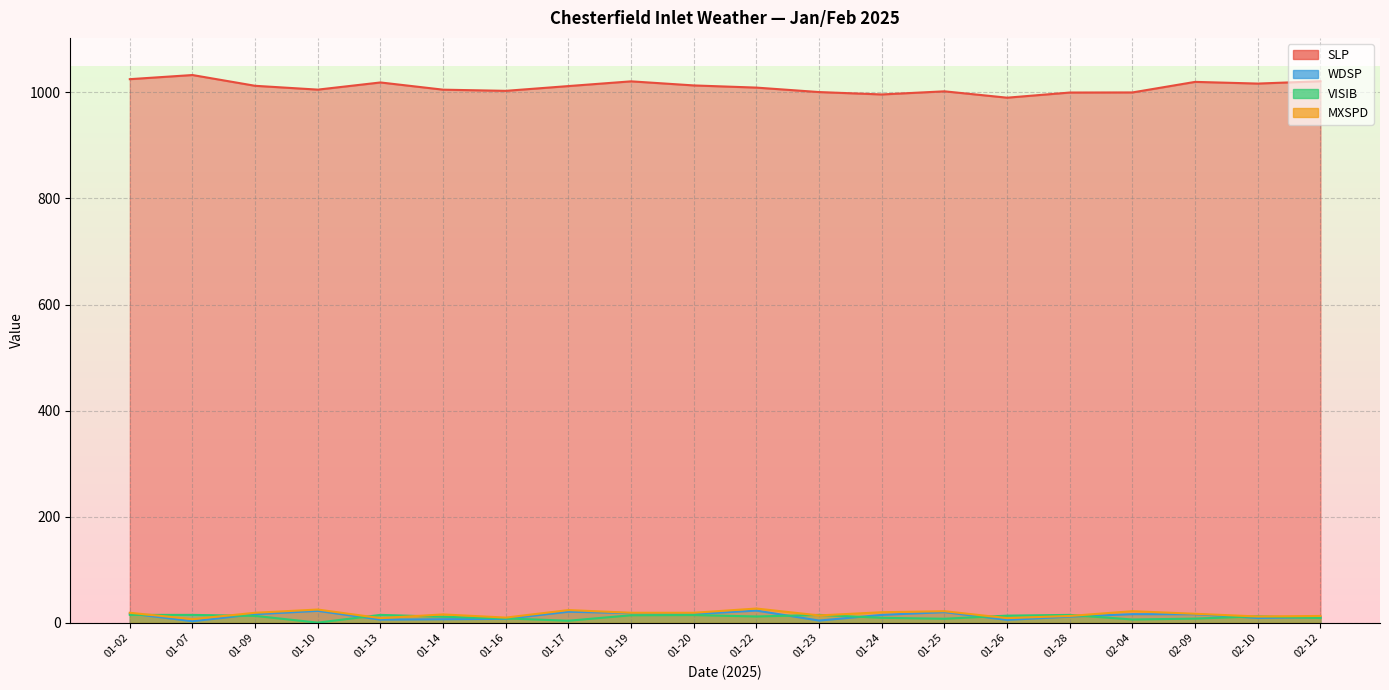

List the labels in order of MXSPD value, largest first.

01-22, 01-10, 01-17, 01-25, 02-04, 01-24, 01-02, 01-09, 01-19, 01-20, 02-09, 01-14, 01-23, 01-28, 02-12, 02-10, 01-16, 01-13, 01-26, 01-07